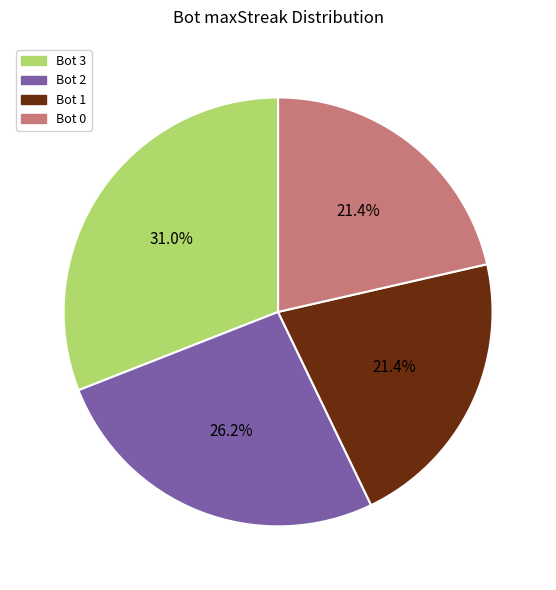

Is there any slice that represents more than half of the pie?

No